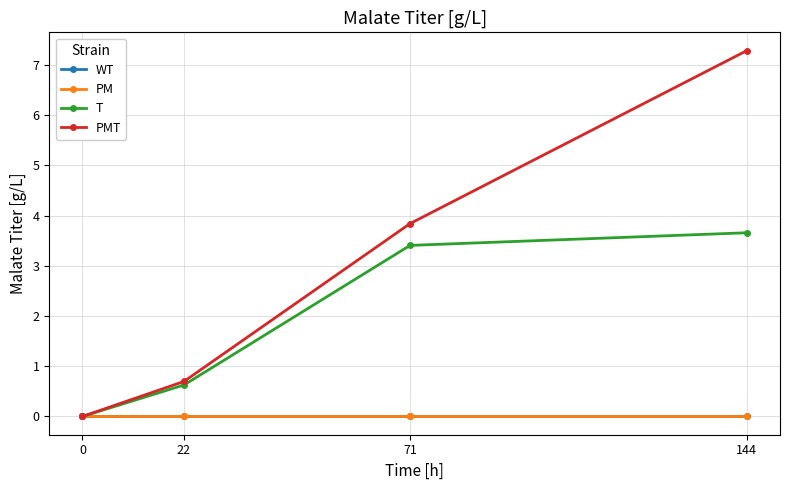

True or false: PM and WT intersect in this chart.

False